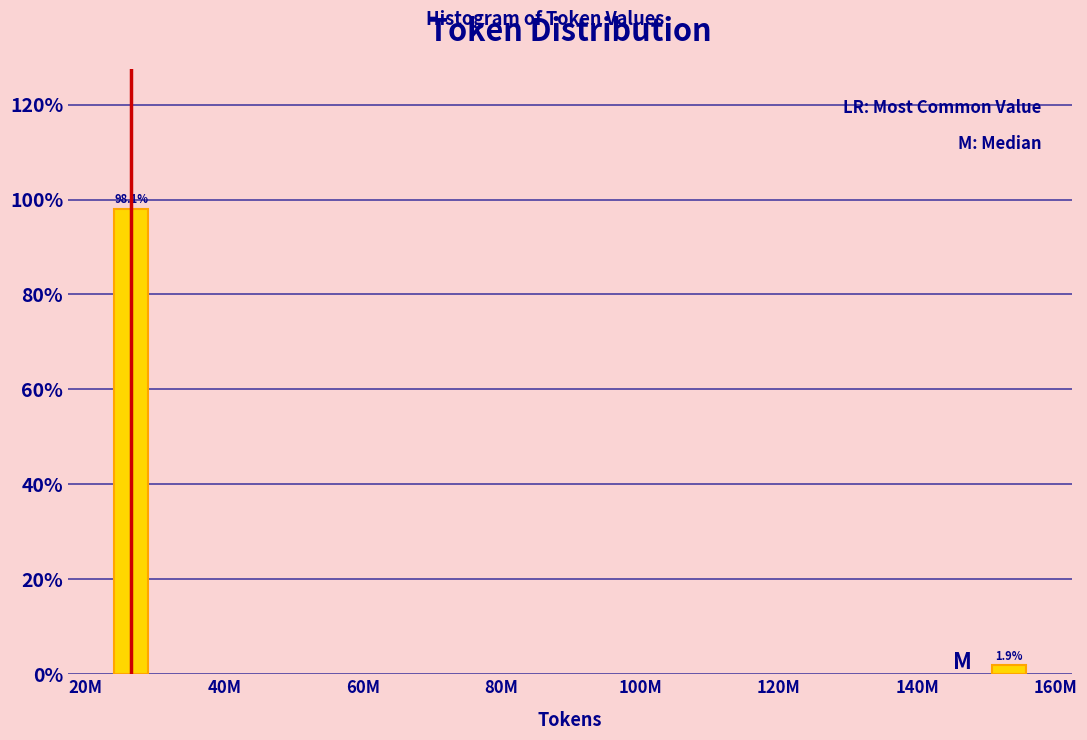

Reading right to left, what are all the values shown in this chart?

160M=1.9	20M=98.1